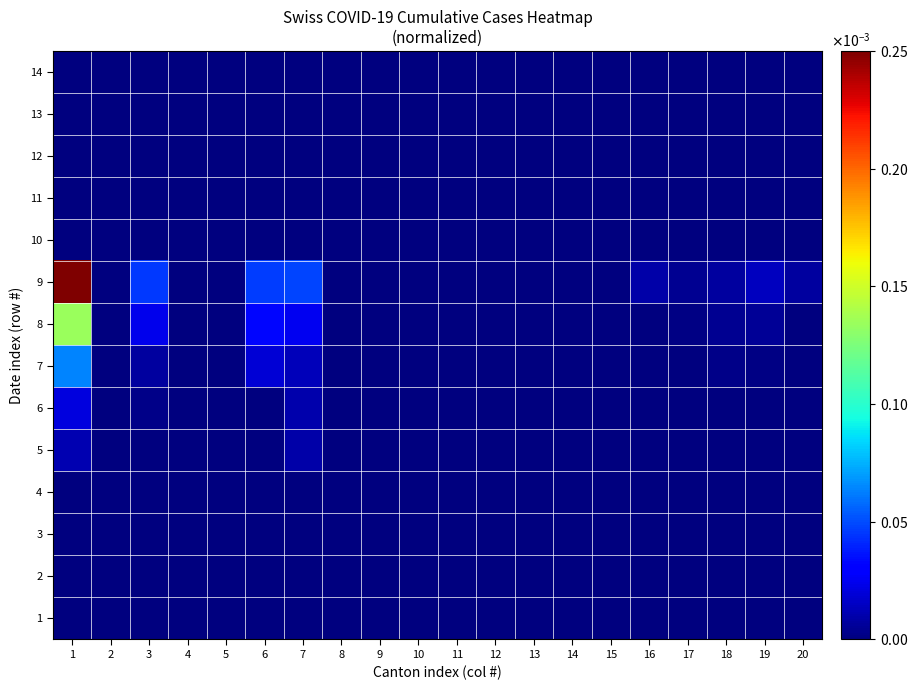

At 13, list the series in order from largest to smallest.

1, 2, 3, 4, 5, 6, 7, 8, 9, 10, 11, 12, 13, 14